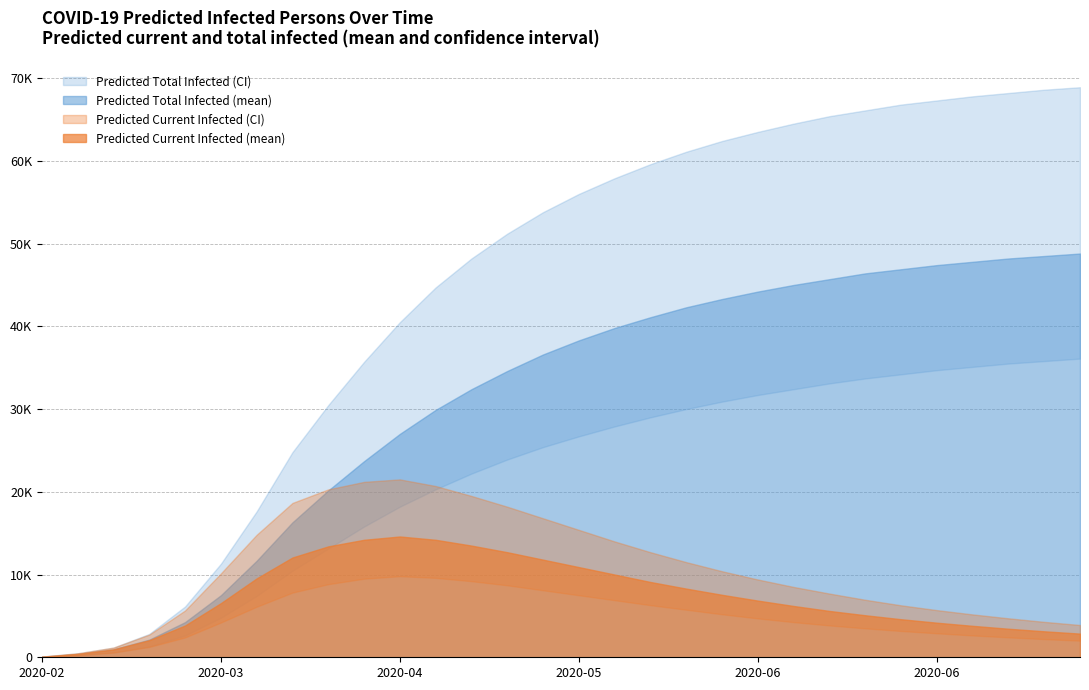

Which series changed the most between 26 and 27?

predicted_current_infected_upper